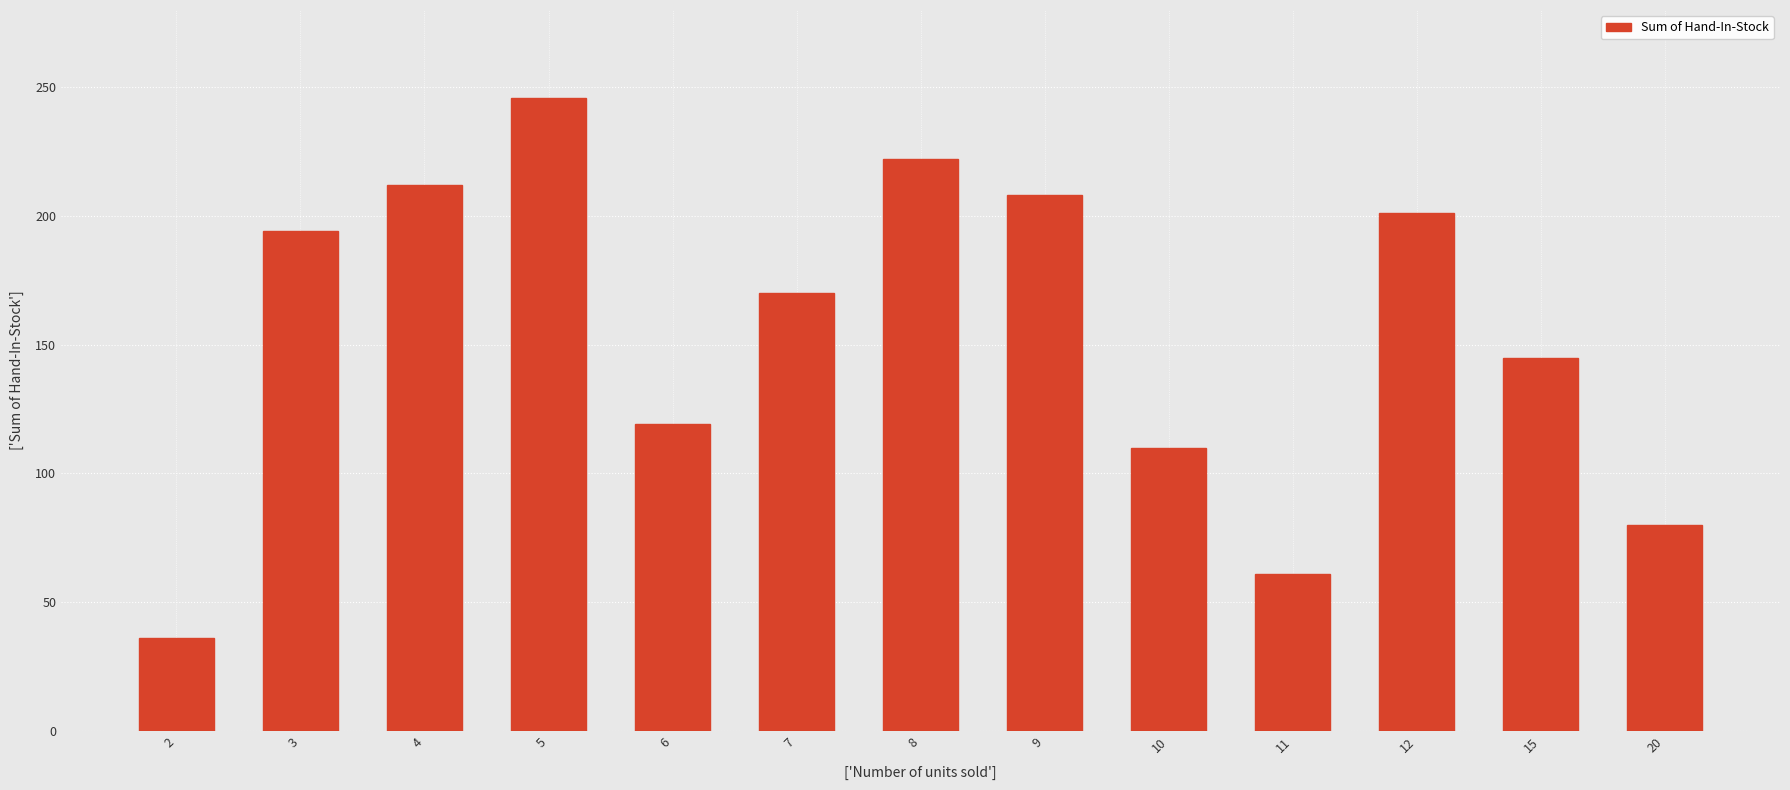

Approximately how many times larger is the value at 2 compared to 11?

0.6